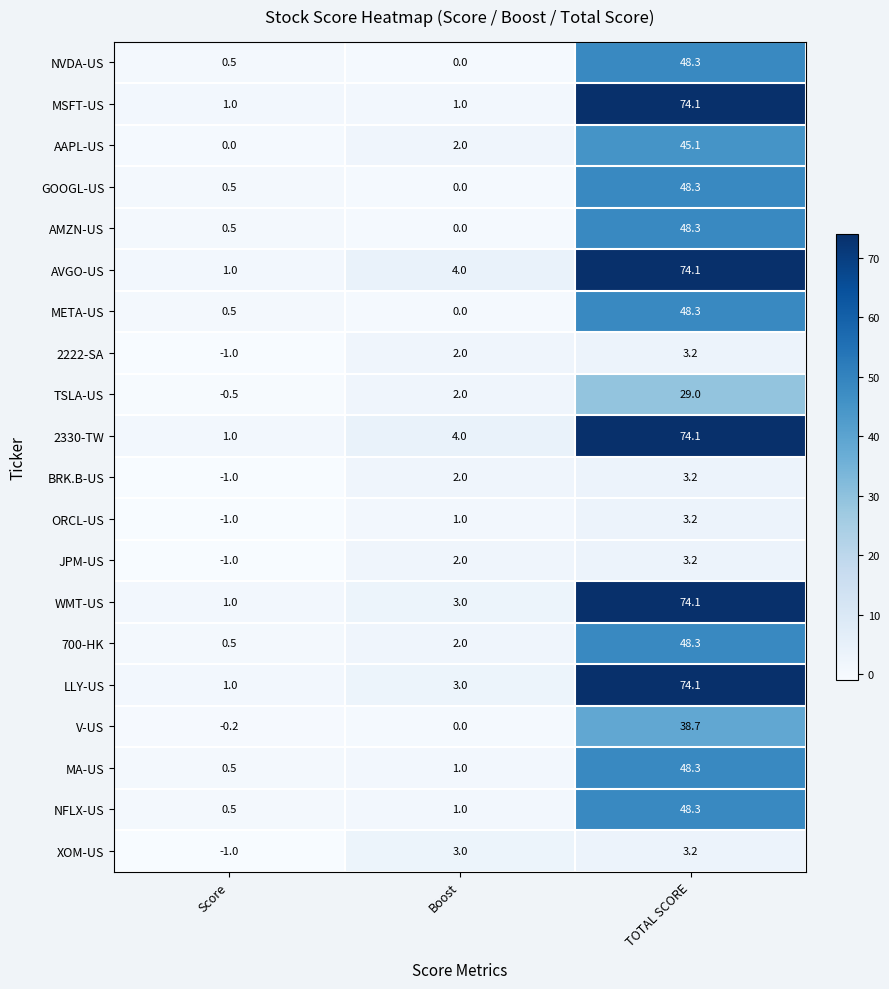

Is the value of XOM-US at TOTAL SCORE greater than the value of MSFT-US at Boost?

Yes